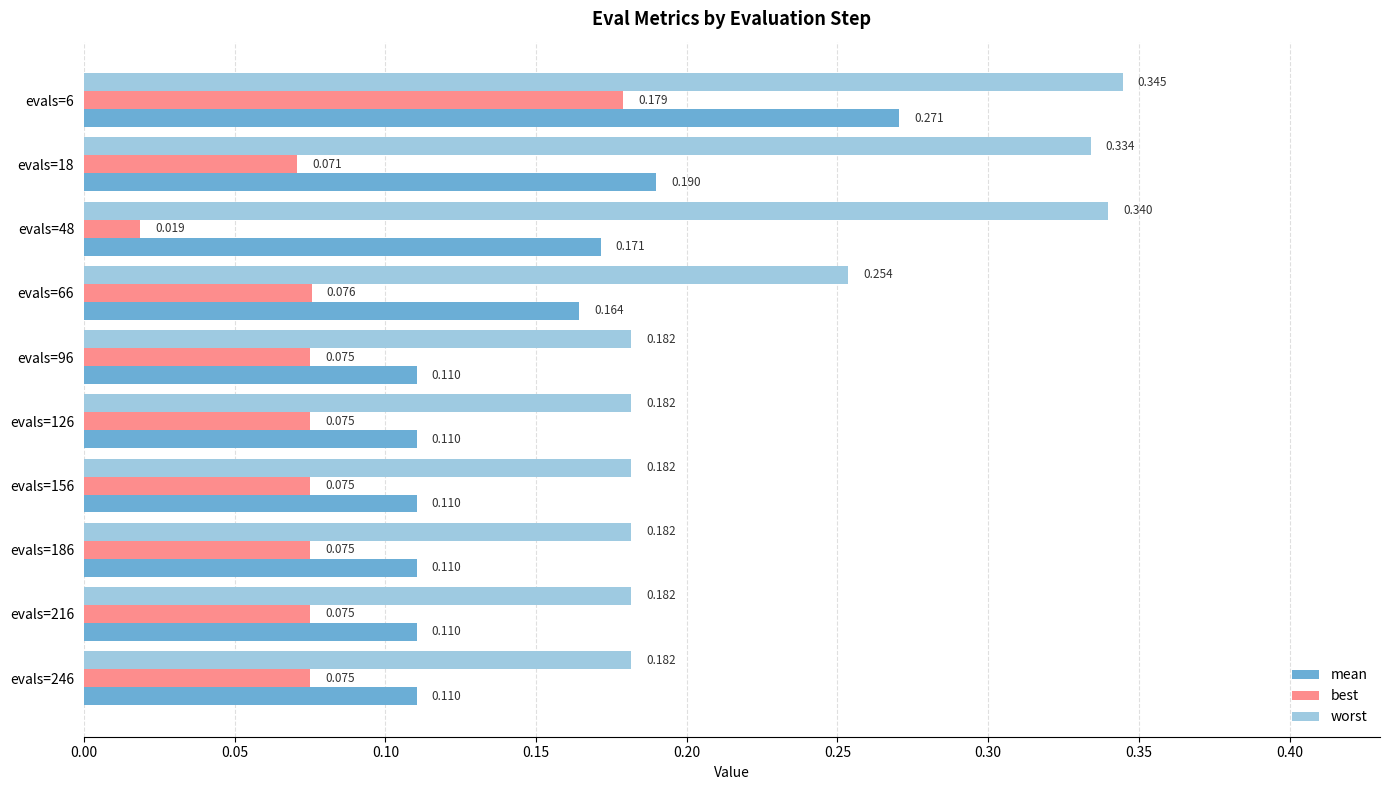

Is the value of best at evals=6 greater than the value of mean at evals=216?

Yes